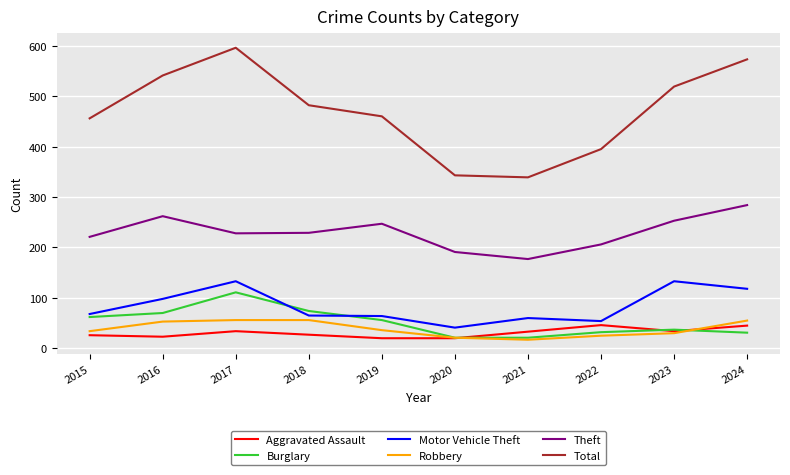

True or false: Motor Vehicle Theft and Theft intersect in this chart.

False